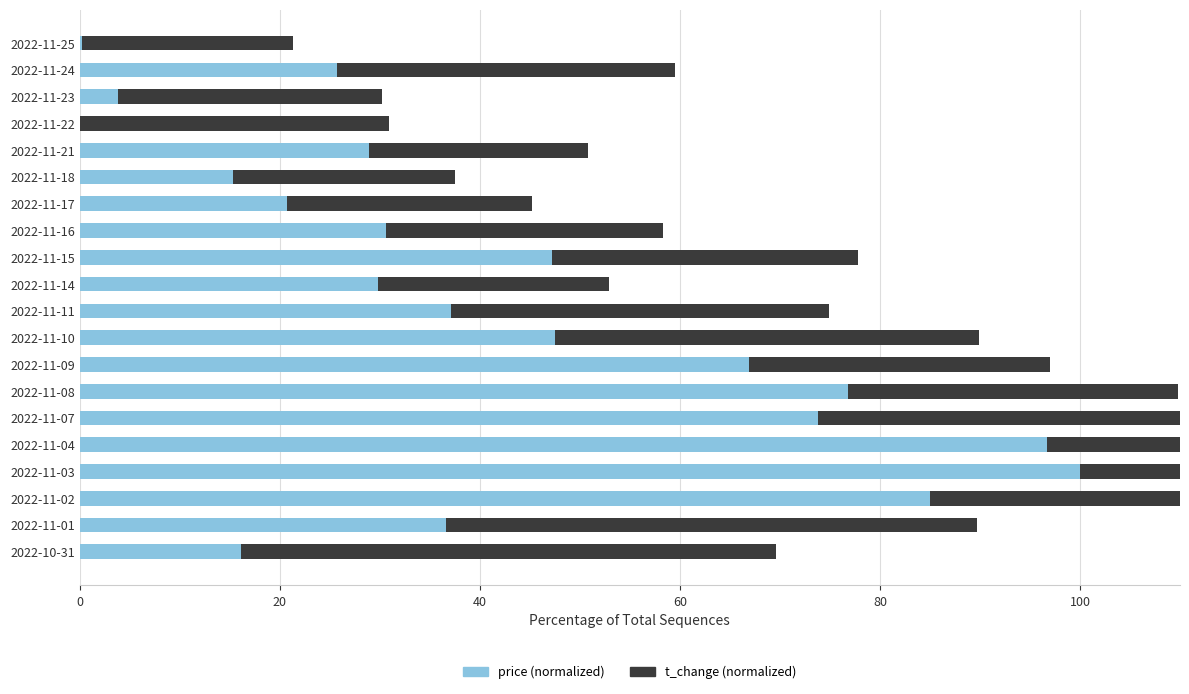

Which has a higher value, 2022-11-11 or 2022-11-03?

2022-11-03